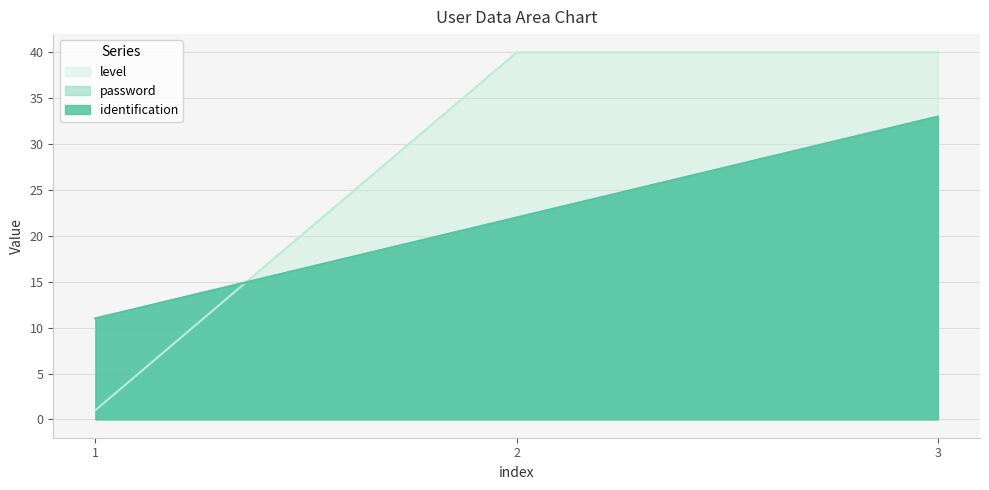

At which label is level closest to 20?

1